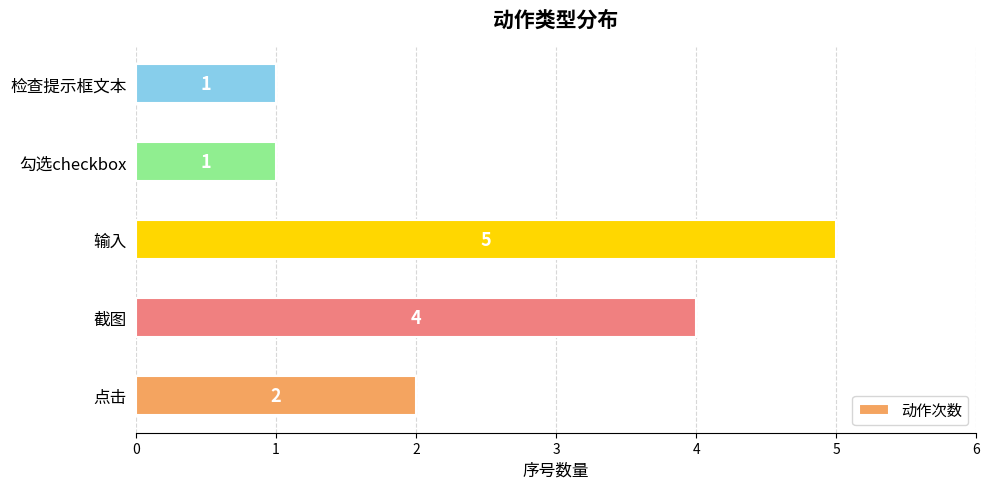

Reading bottom to top, transcribe all the data shown in this chart.

2	4	5	1	1